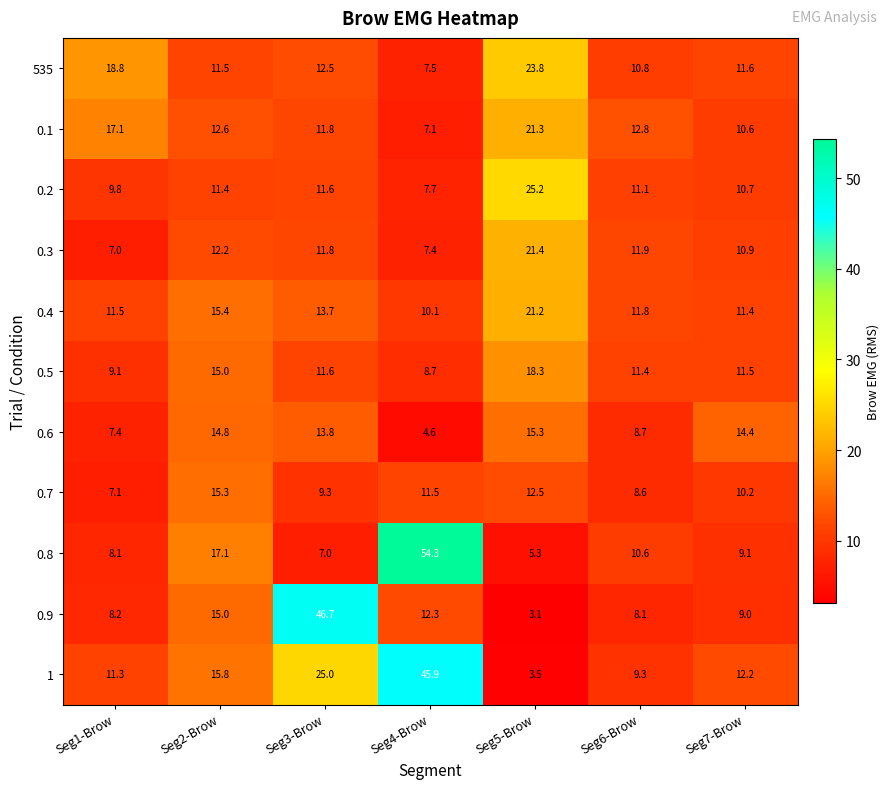

What is the maximum value for 535?

23.8